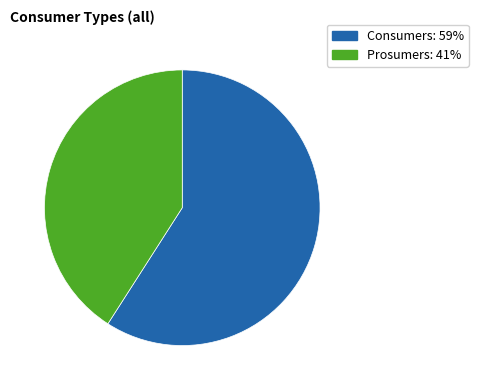

What is the ratio of the value at Prosumers to the value at Consumers?

0.7